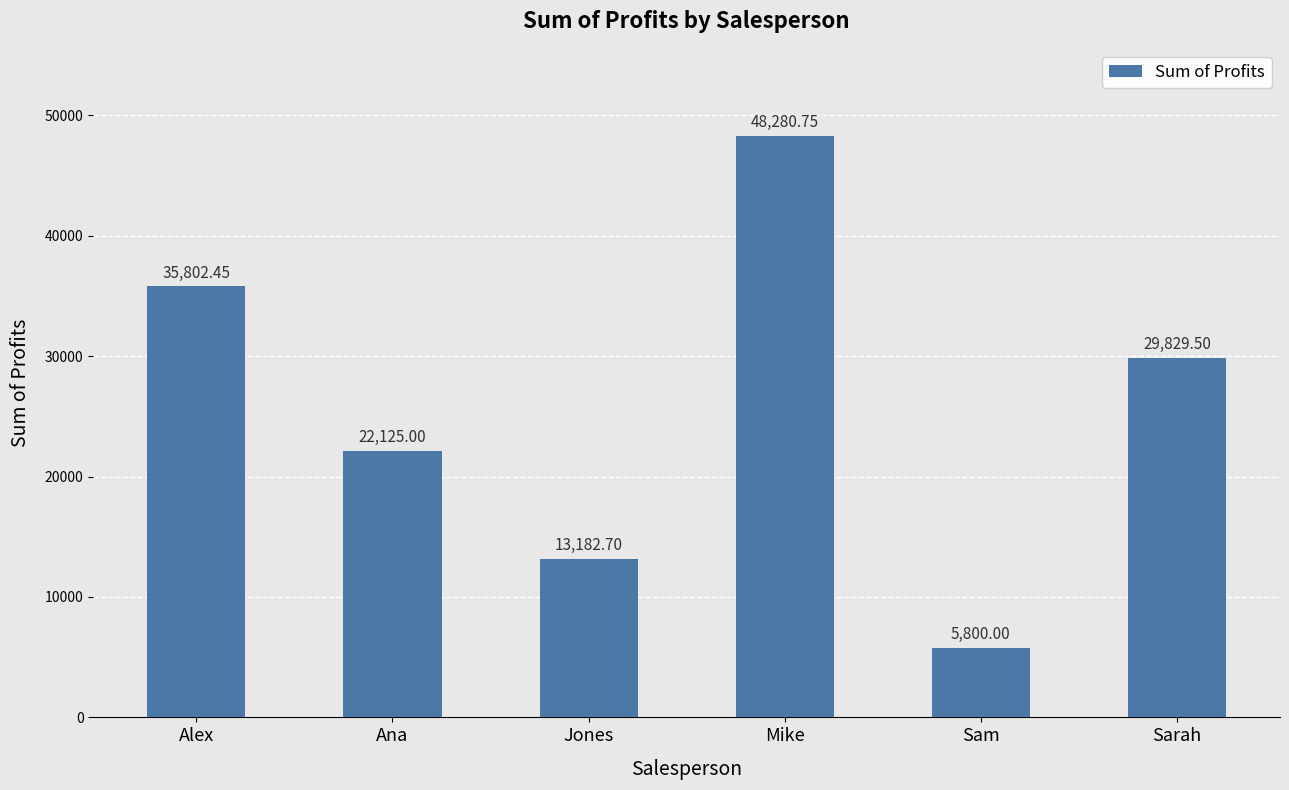

The chart shows a value of 29829.5 at Sarah. True or false?

True